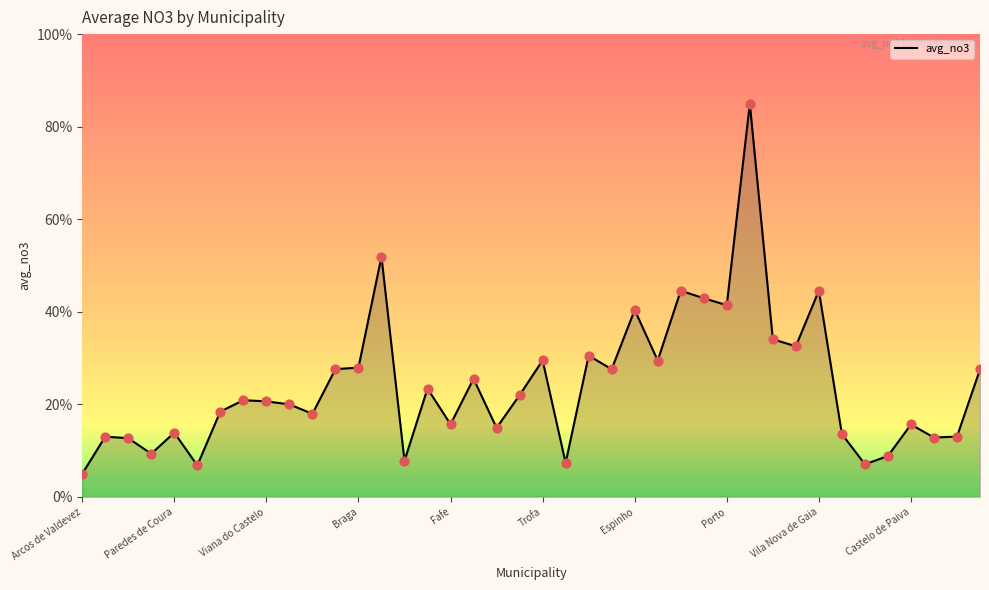

What is the minimum value shown in the chart?

5.0